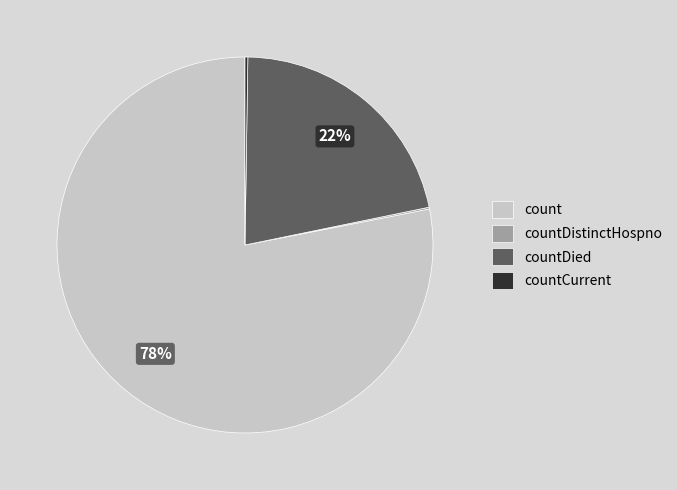

To the nearest percent, what portion does countDied represent?

22%